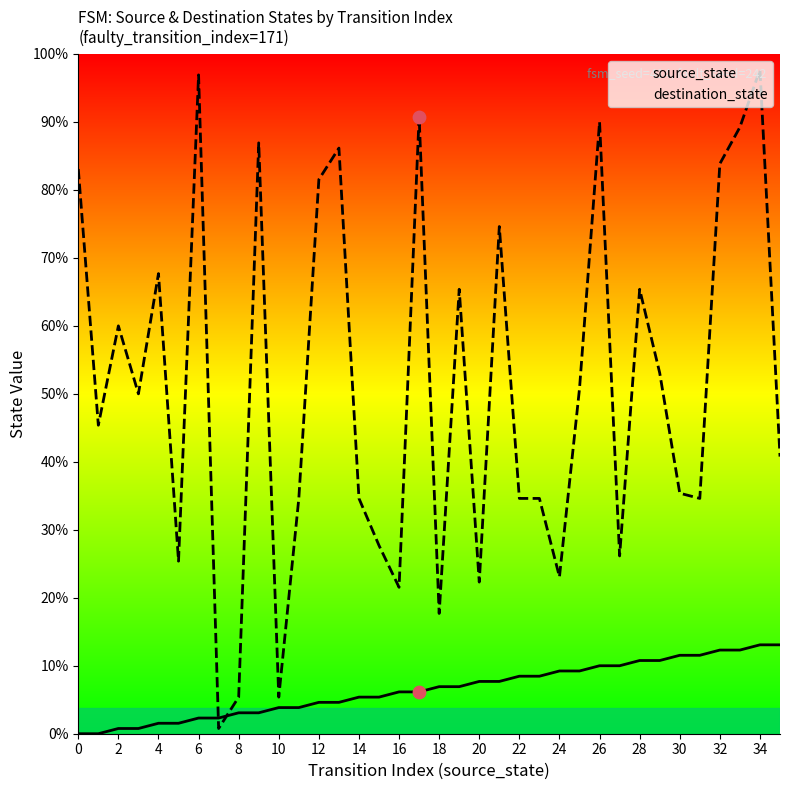

Which series reaches the maximum Y coordinate?

destination_state